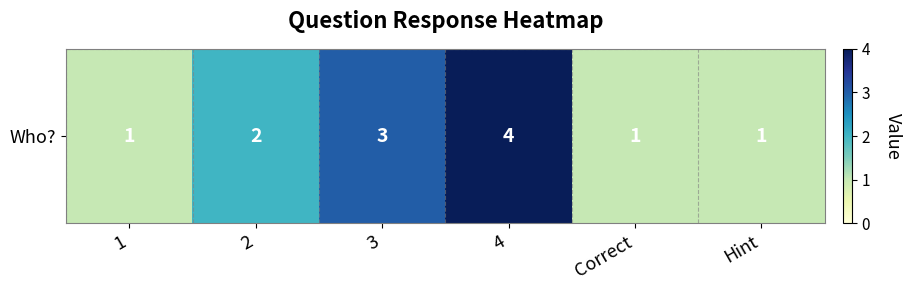

Reading right to left, transcribe all the data shown in this chart.

1	1	4	3	2	1